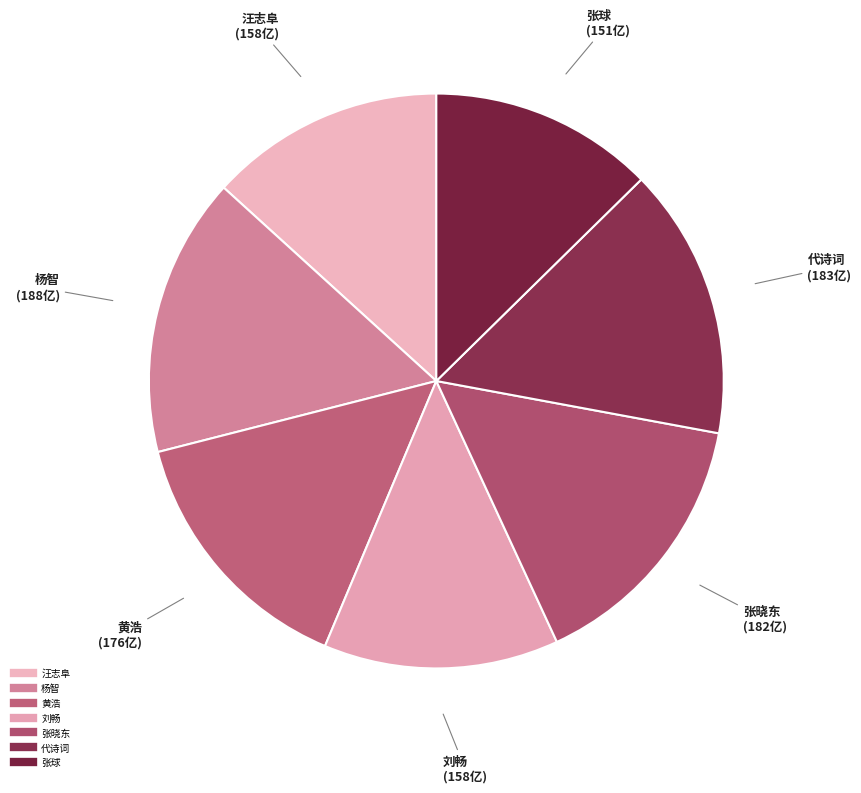

What is the ratio of the value at 汪志阜 to the value at 刘畅?

1.0